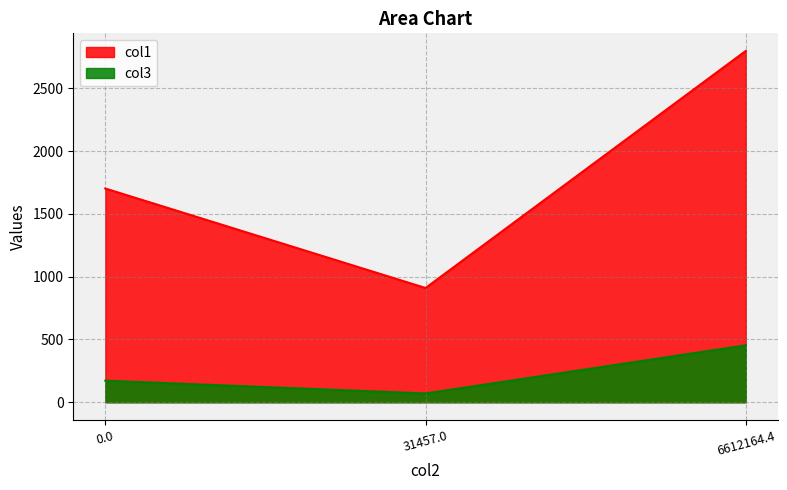

What is the spread (max minus min) of values at 31457.0?

839.7